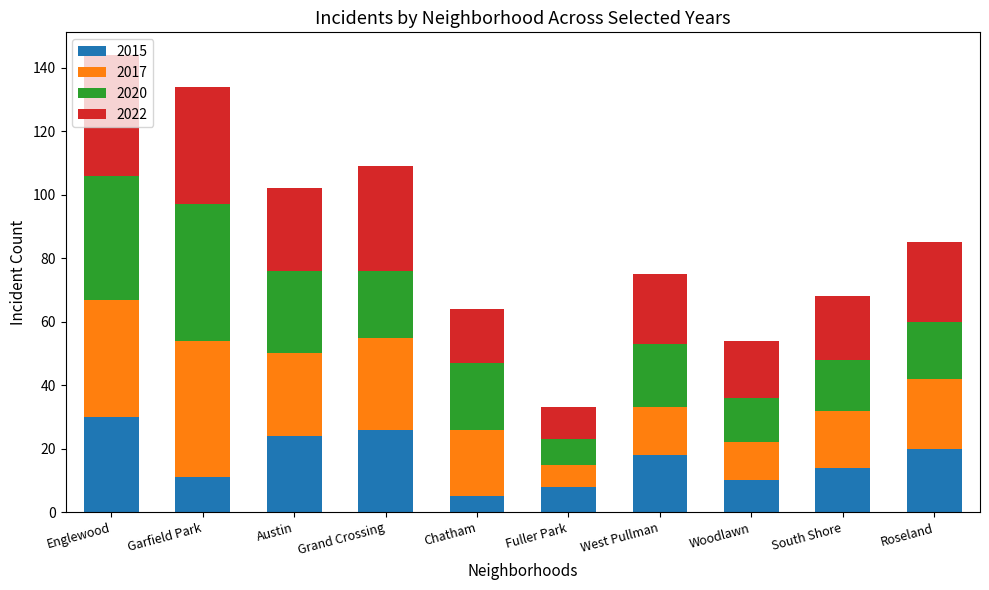

What is the total value across all series at Grand Crossing?

109